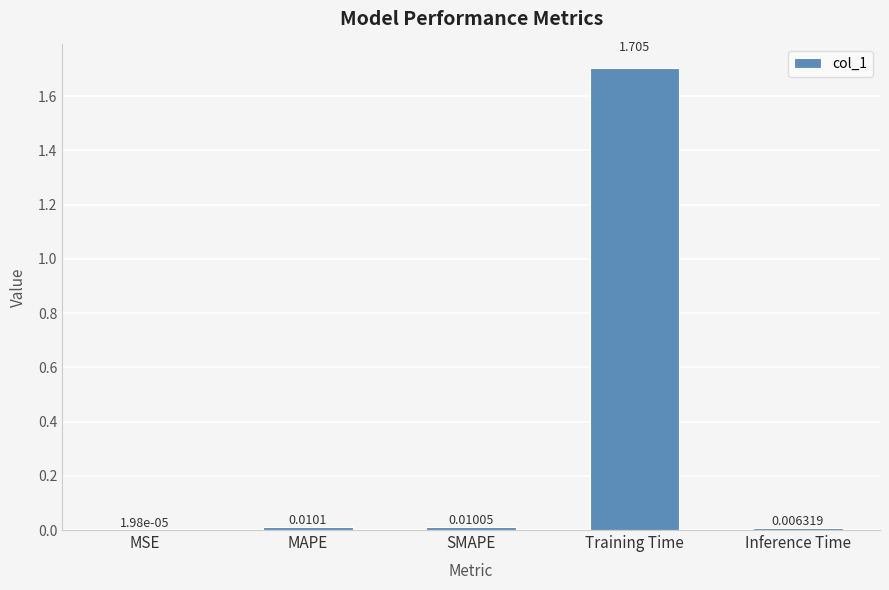

What is the sum of all values?

1.7